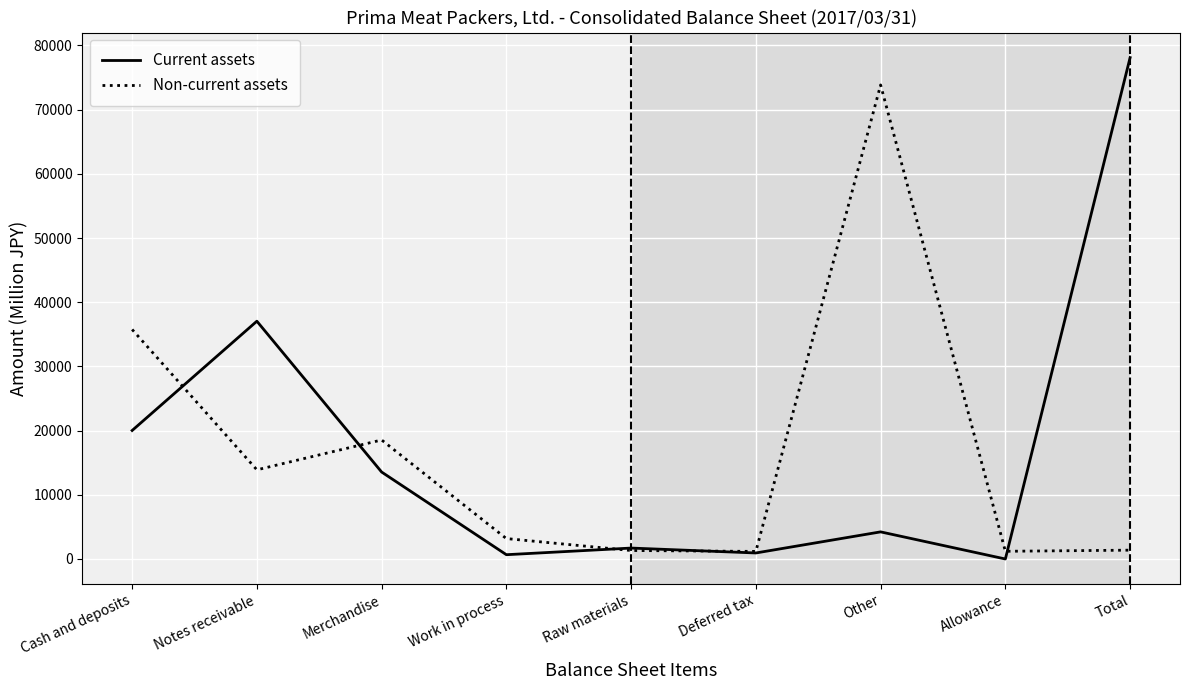

The value of Non-current assets at Other is 23953. True or false?

False